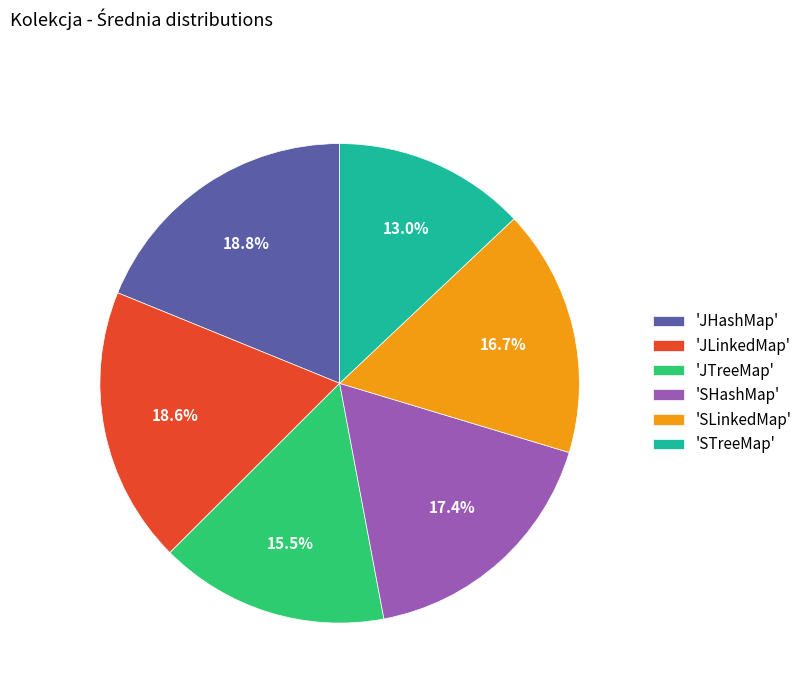

Do 'SLinkedMap' and 'JTreeMap' together represent more than half of the pie?

No